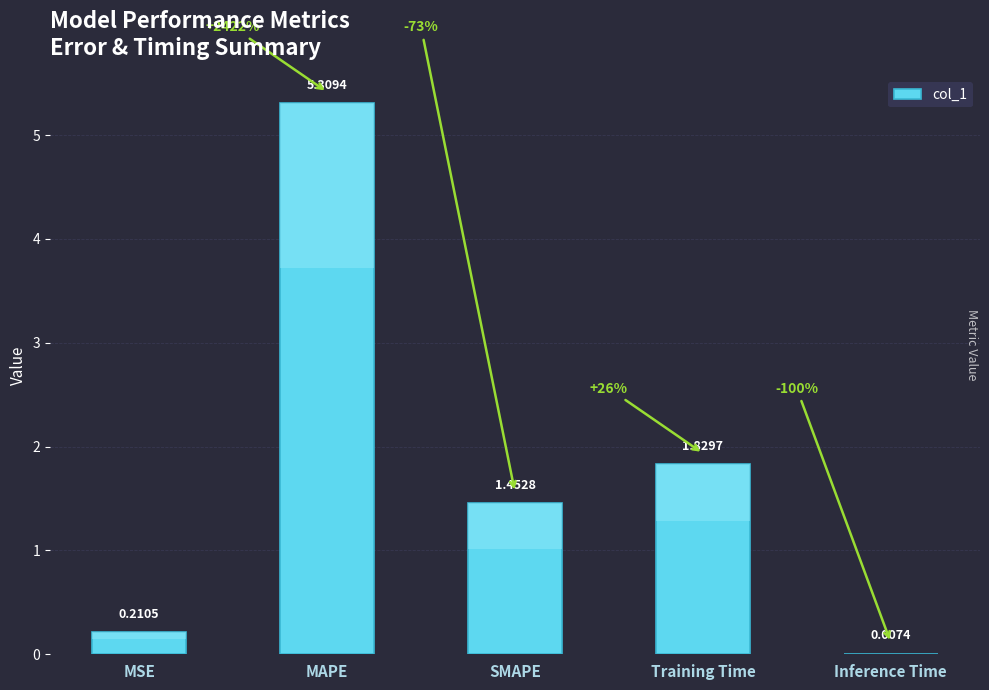

Read the value at SMAPE.

1.5